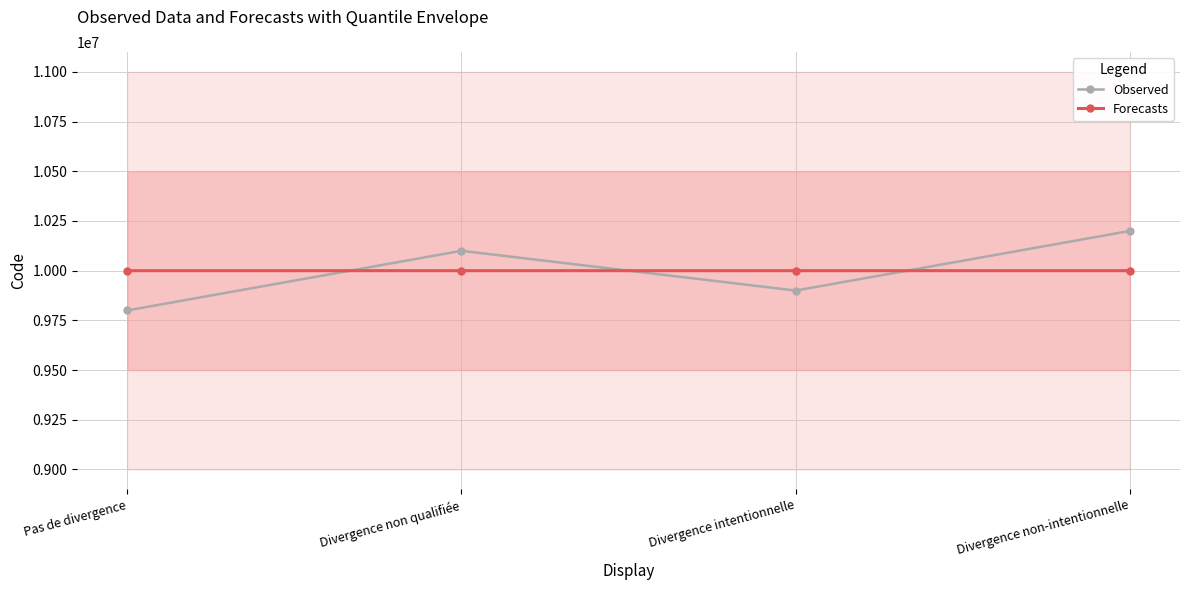

Reading right to left, what are all the values shown in this chart?

Observed: Divergence non-intentionnelle=10200004.1	Divergence intentionnelle=9900003.0	Divergence non qualifiée=10100002.0	Pas de divergence=9800001.0
Forecasts: Divergence non-intentionnelle=10000004.0	Divergence intentionnelle=10000003.0	Divergence non qualifiée=10000002.0	Pas de divergence=10000001.0